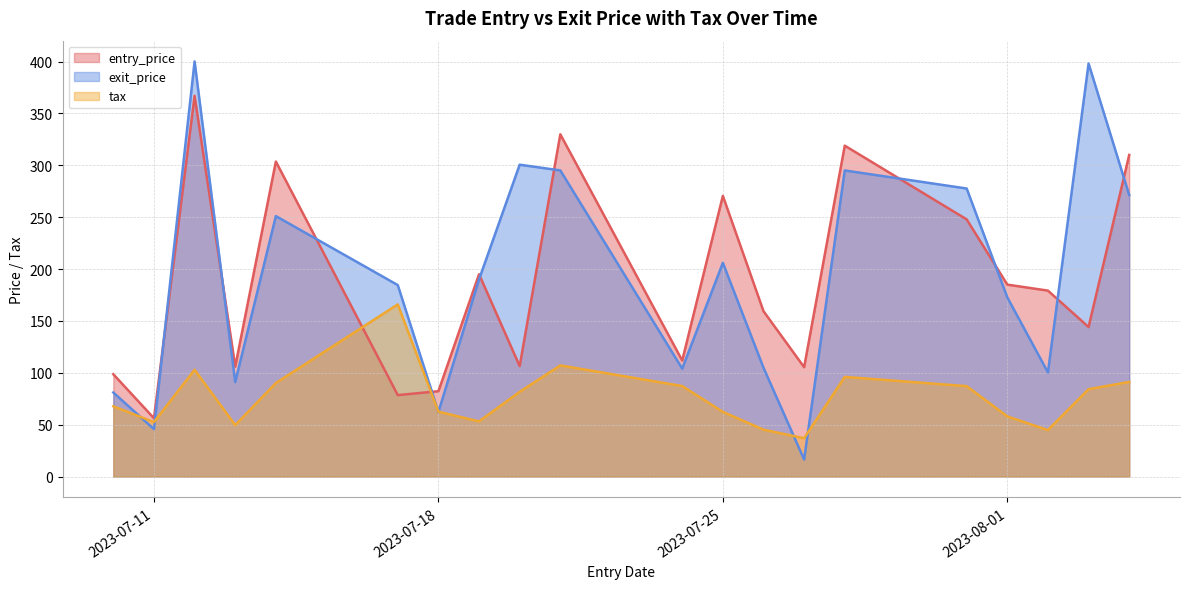

Which category has the lowest value in the exit_price series?

2023-07-27